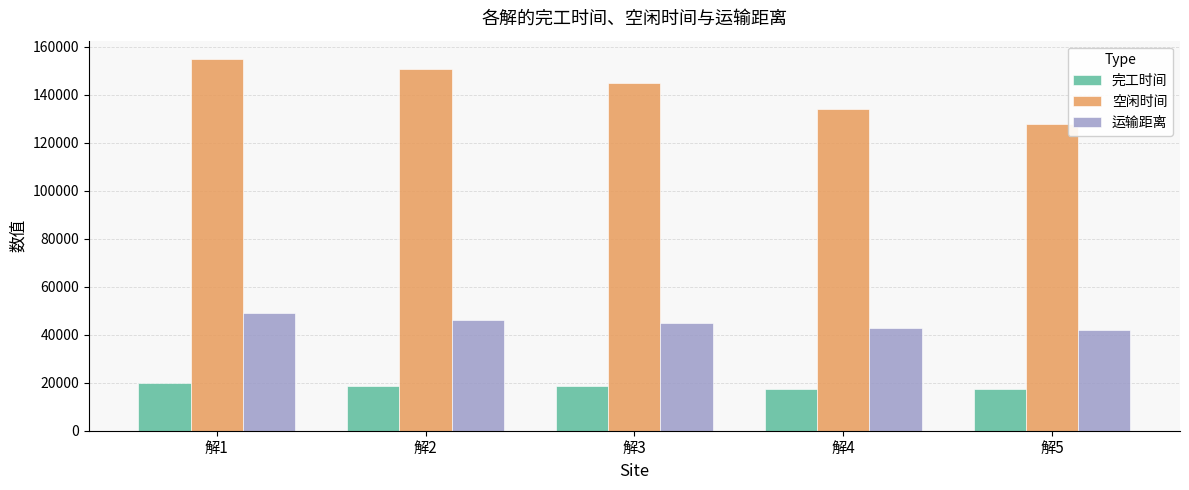

At which category is the sum across all series the highest?

解1